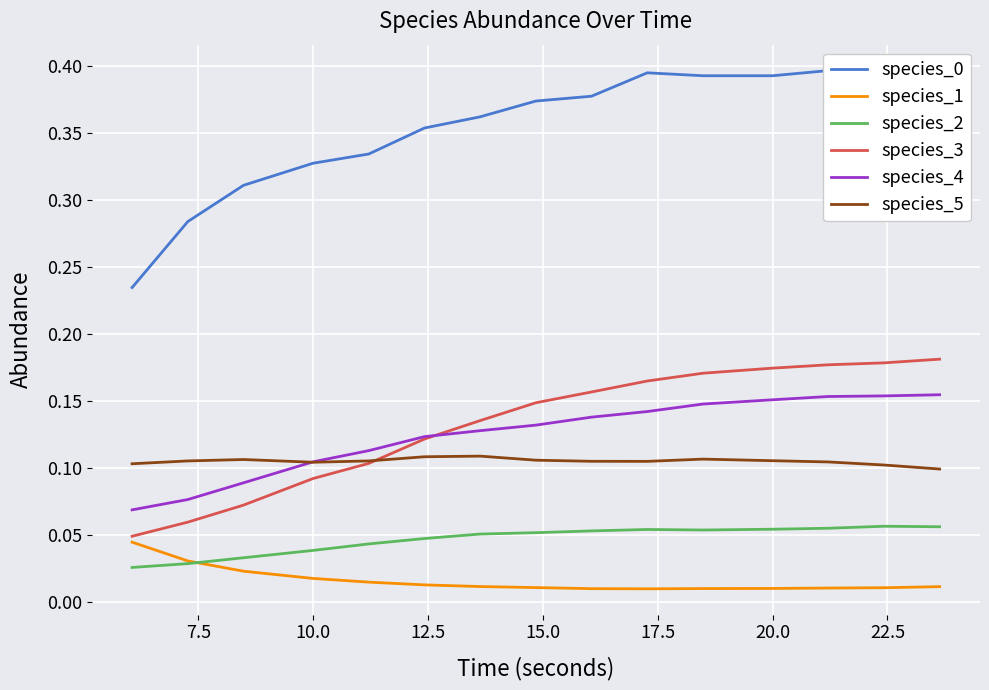

True or false: species_2 and species_5 intersect in this chart.

False